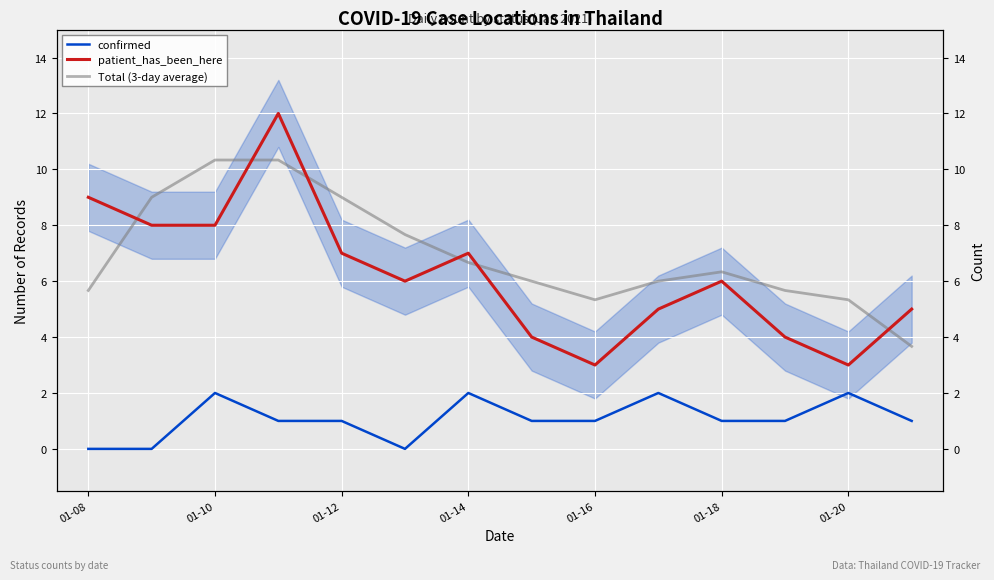

What is the average value of the patient_has_been_here series?

6.2